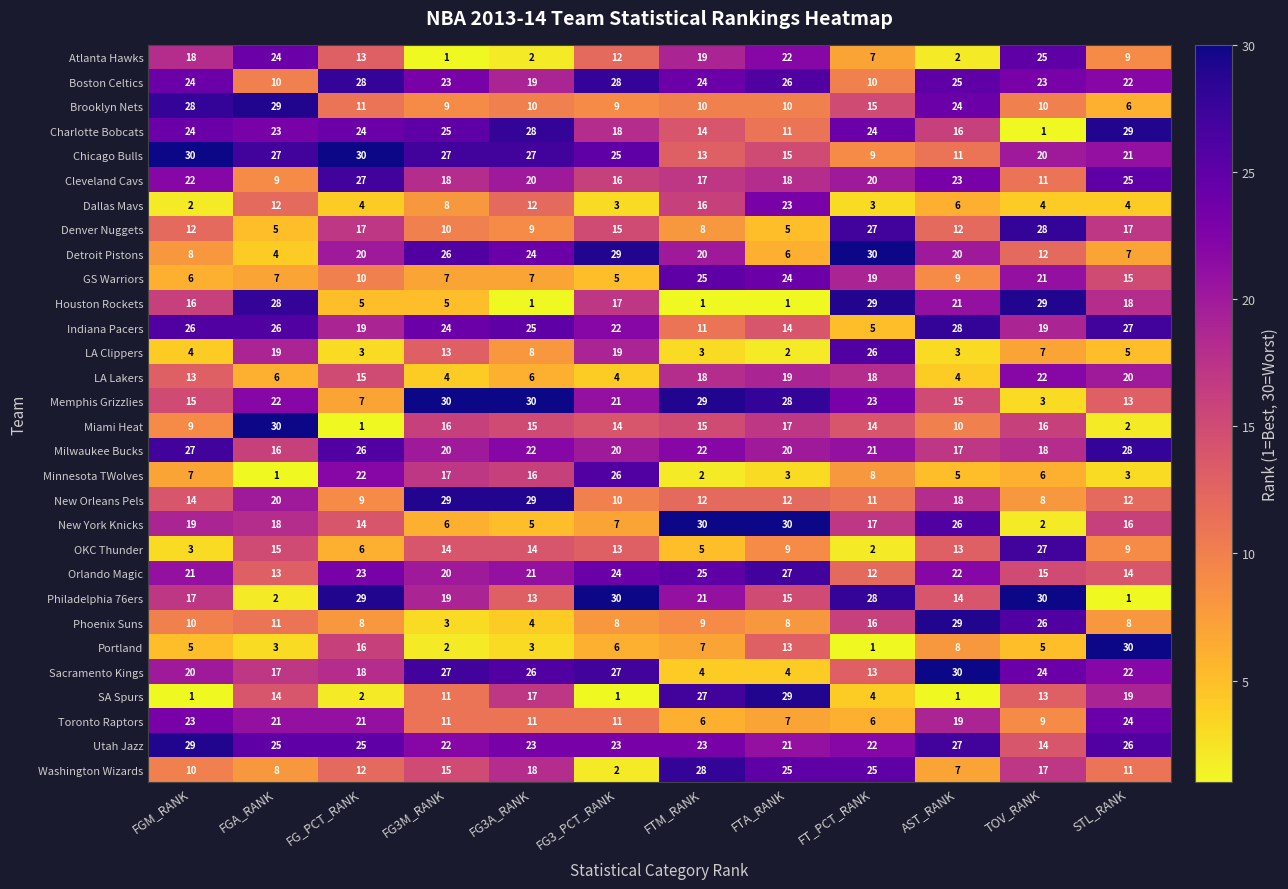

Where does the Phoenix Suns series first go above 9?

FGM_RANK